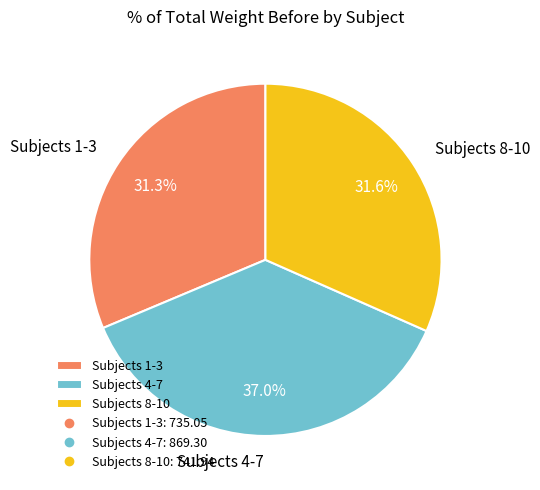

Which slice is the largest?

Subjects 4-7